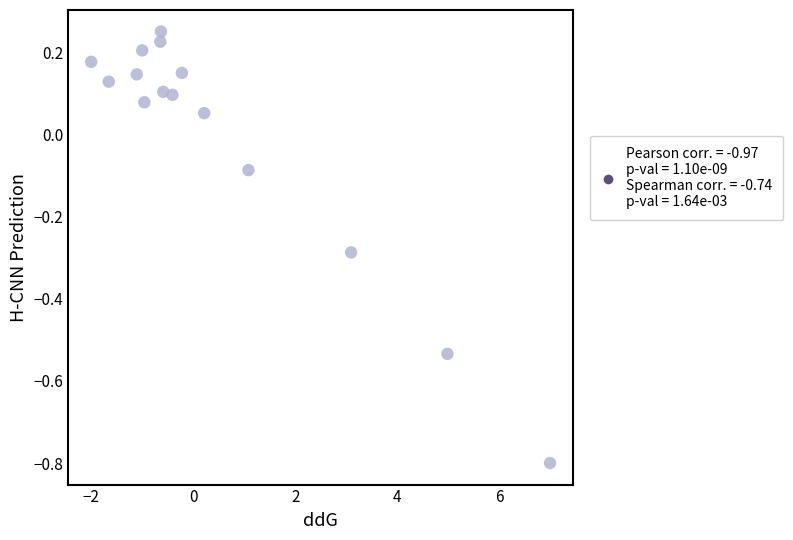

What is the range of X values (max minus min)?

9.0